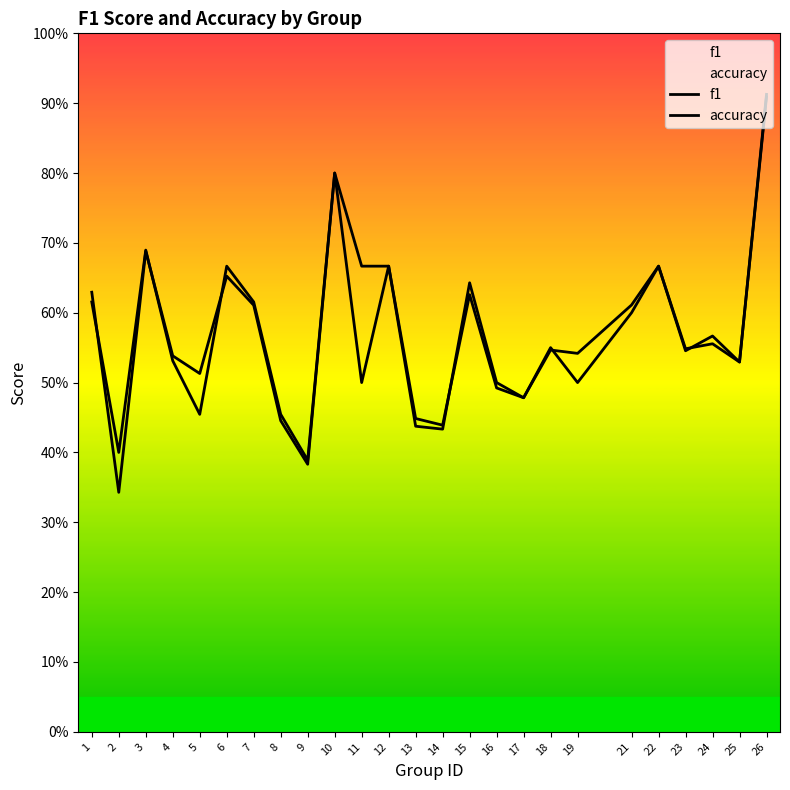

Is it true that f1 equals 0.7 at 12?

True